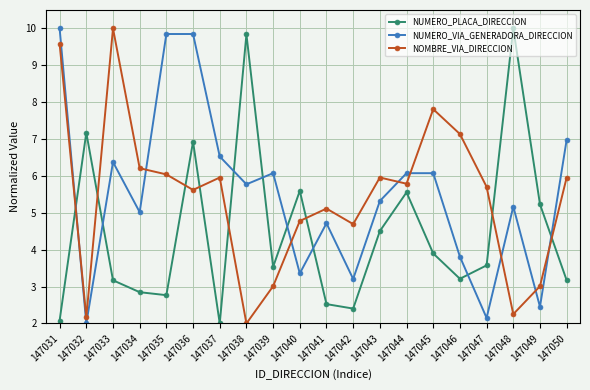

True or false: NOMBRE_VIA_DIRECCION has a value of 1.6 at 147036.

False